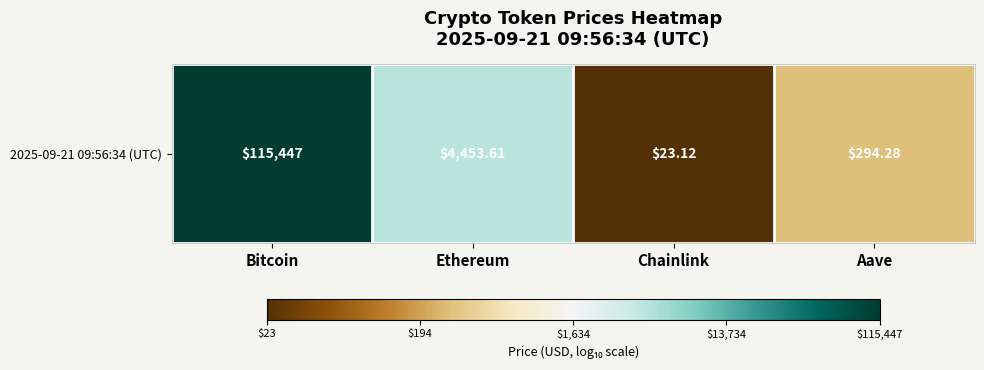

List the labels in order of value, smallest first.

Chainlink, Aave, Ethereum, Bitcoin